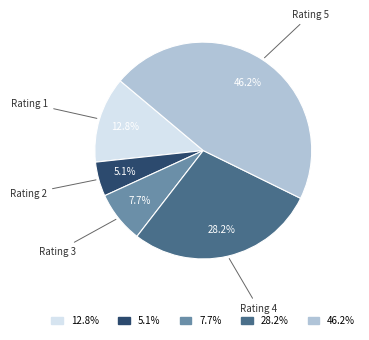

Is there any slice that represents more than half of the pie?

No